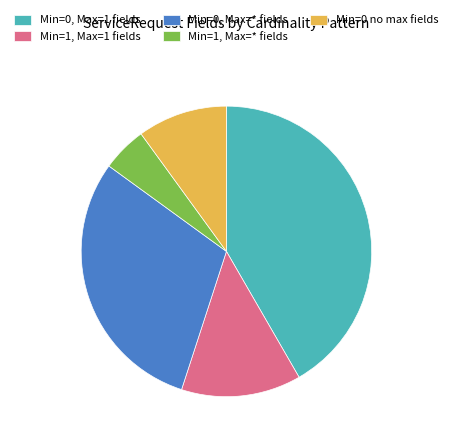

True or false: Min=0, Max=* fields accounts for 30% of the total.

True